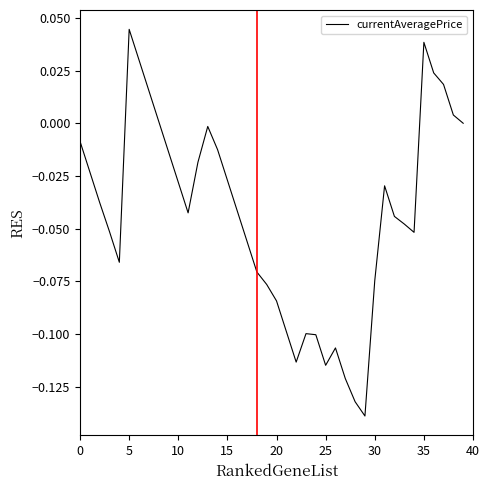

True or false: the data shows 0.1 at 35.

False